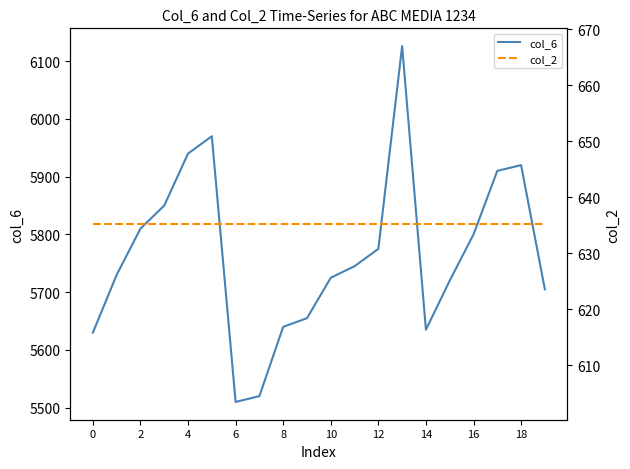

True or false: col_6 and col_2 intersect in this chart.

False